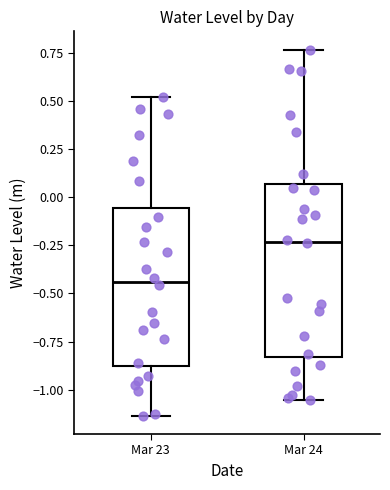

Reading left to right, transcribe this box plot: for each box, give where its median line is, the range the box spans, and where its two whiskers end, as read against the y-axis. The values are not printed on the chart, so give them approximately, as read against the axis.

Mar 23: median -0.45, box -0.90 to -0.05, whiskers -1.15 to 0.50
Mar 24: median -0.25, box -0.85 to 0.05, whiskers -1.05 to 0.75